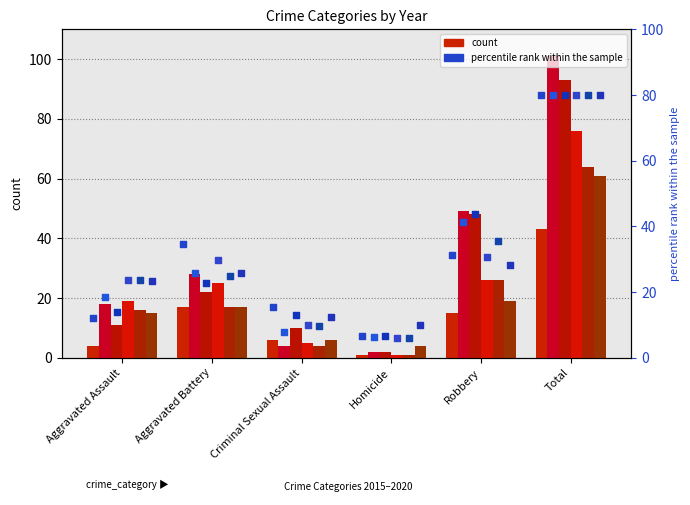

What is the total value across all series at Aggravated Battery?

126